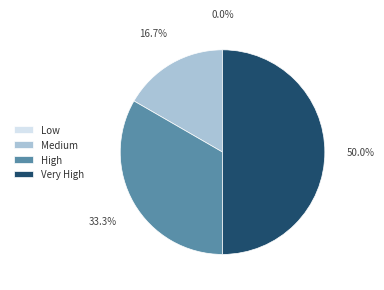

To the nearest percent, what is the difference between the Very High and High slice percentages?

17%